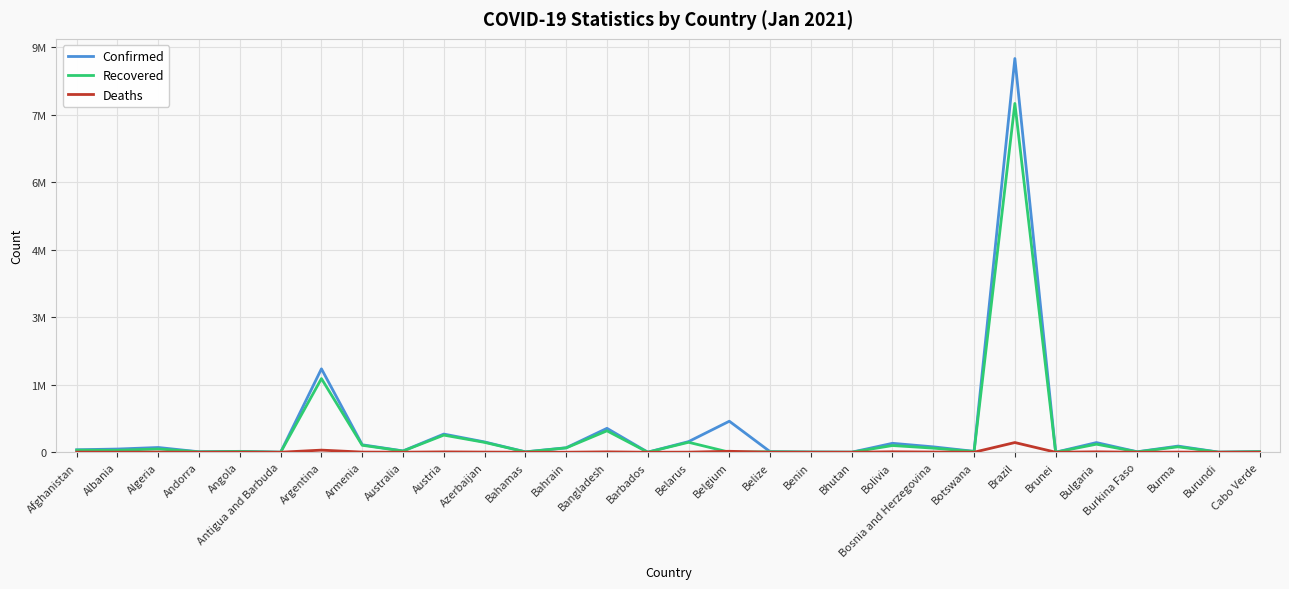

Which series has the largest total across all categories?

Confirmed